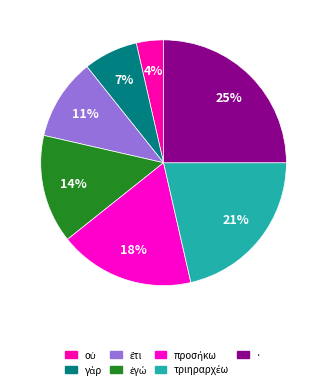

How many segments does this pie chart have?

7